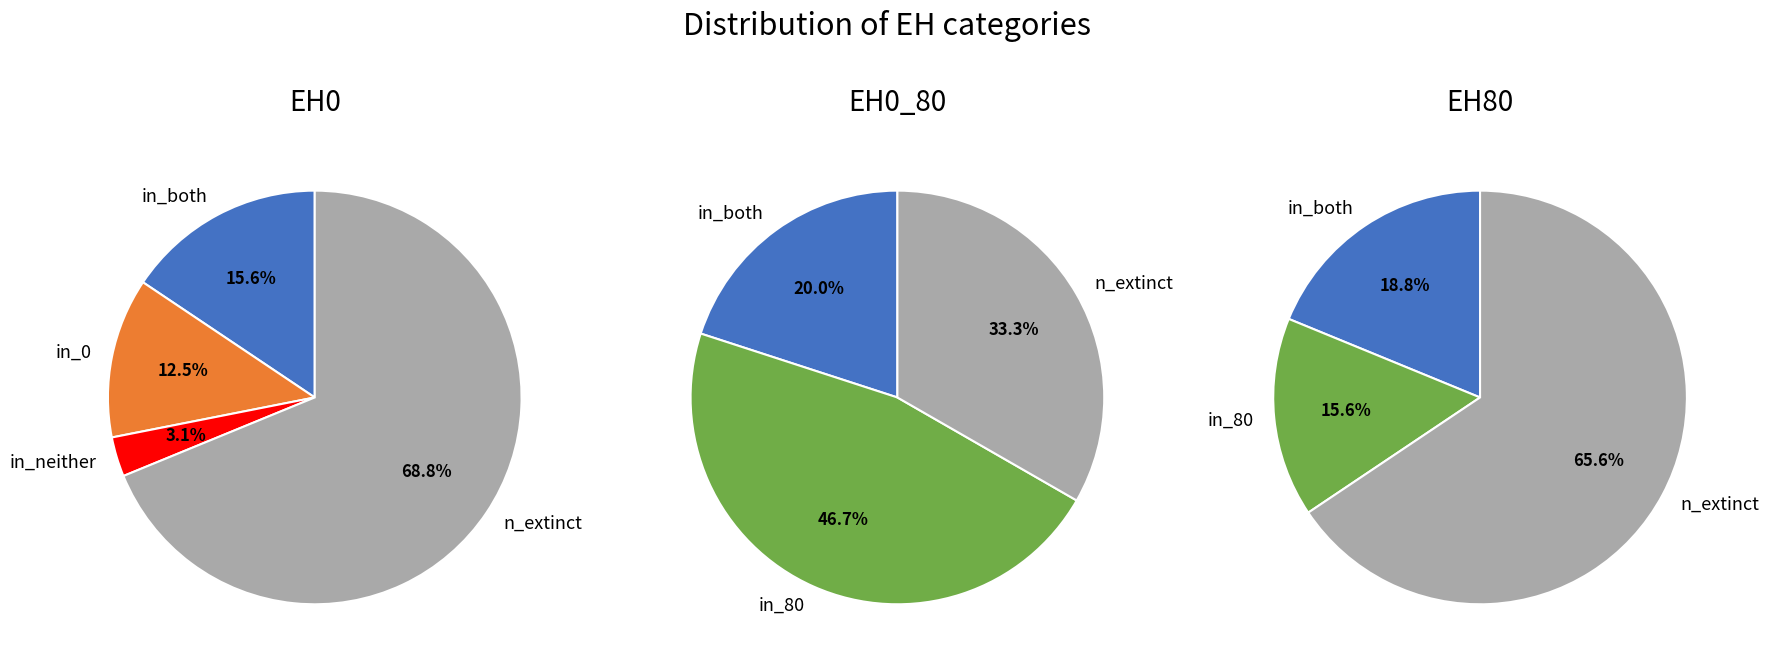

How many segments does this pie chart have?

5